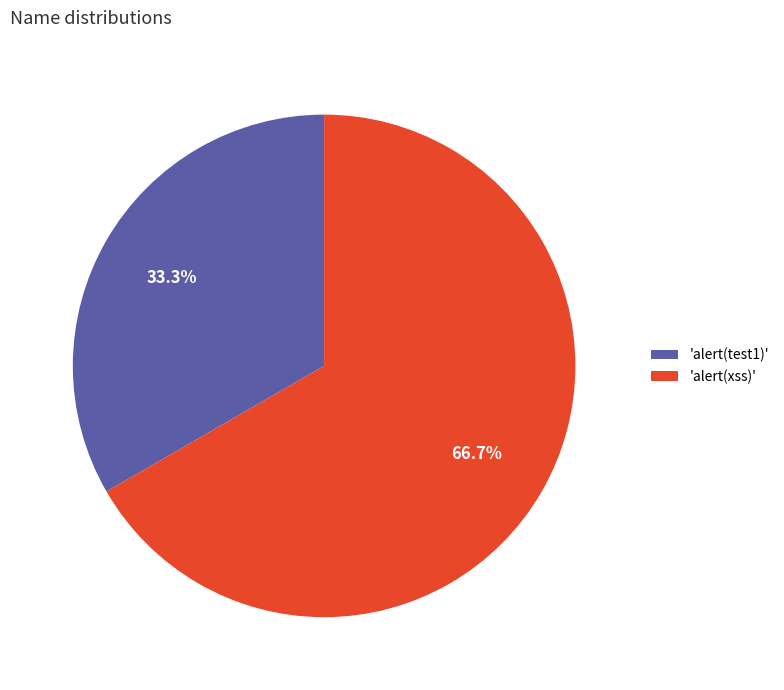

Between 'alert(xss)' and 'alert(test1)', which is larger?

'alert(xss)'